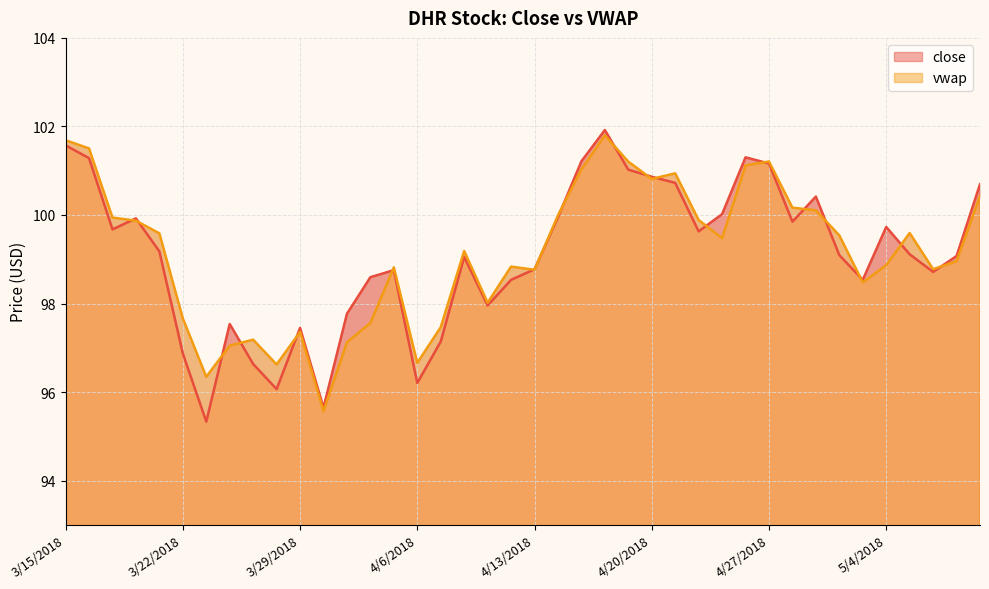

True or false: vwap and close intersect in this chart.

True